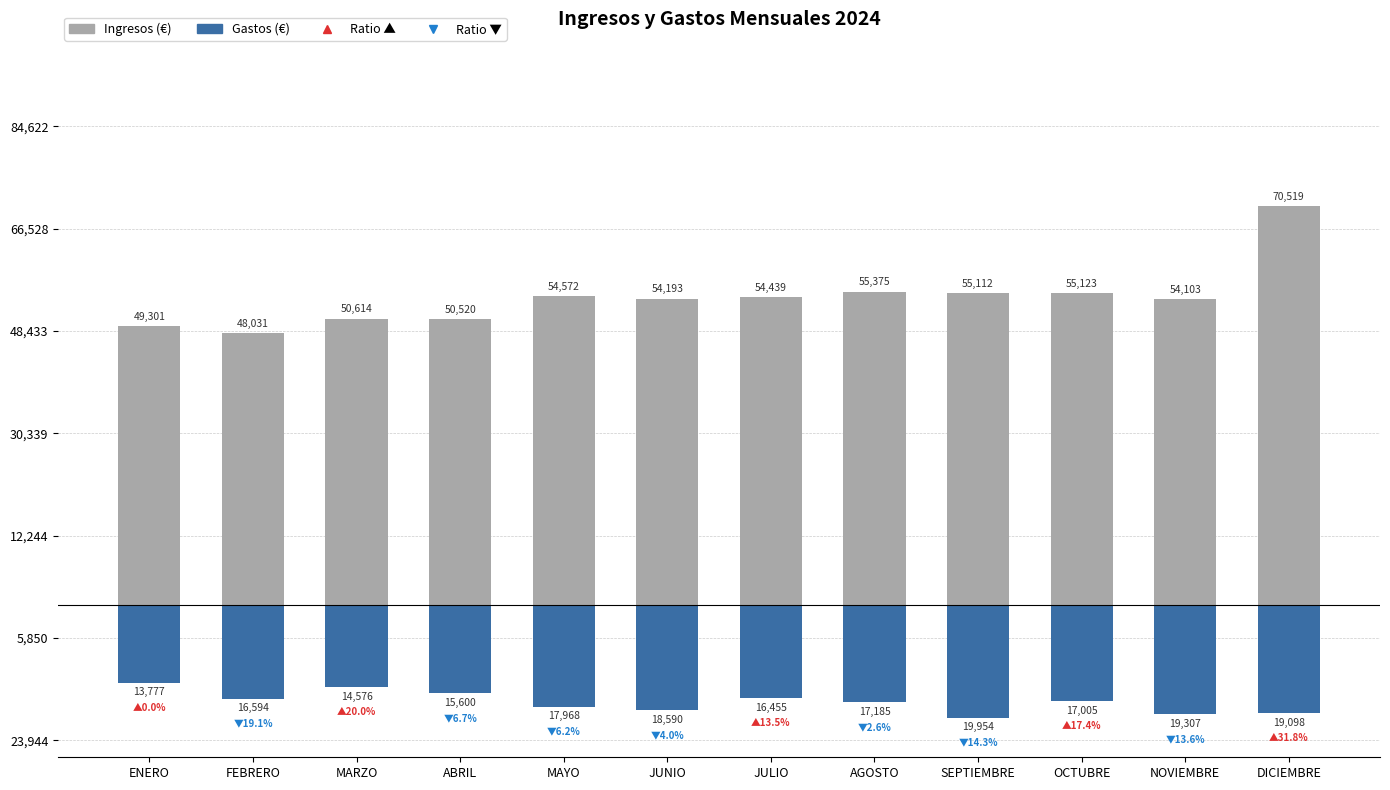

Is it true that Ingresos equals 32718 at NOVIEMBRE?

False